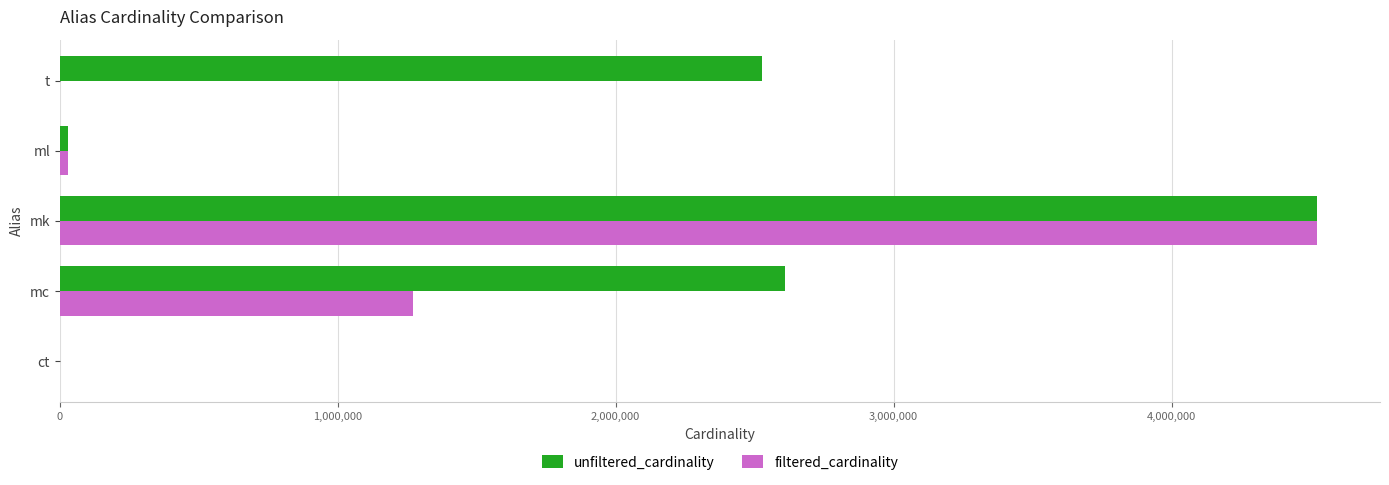

At which label is unfiltered_cardinality closest to 2261967?

t